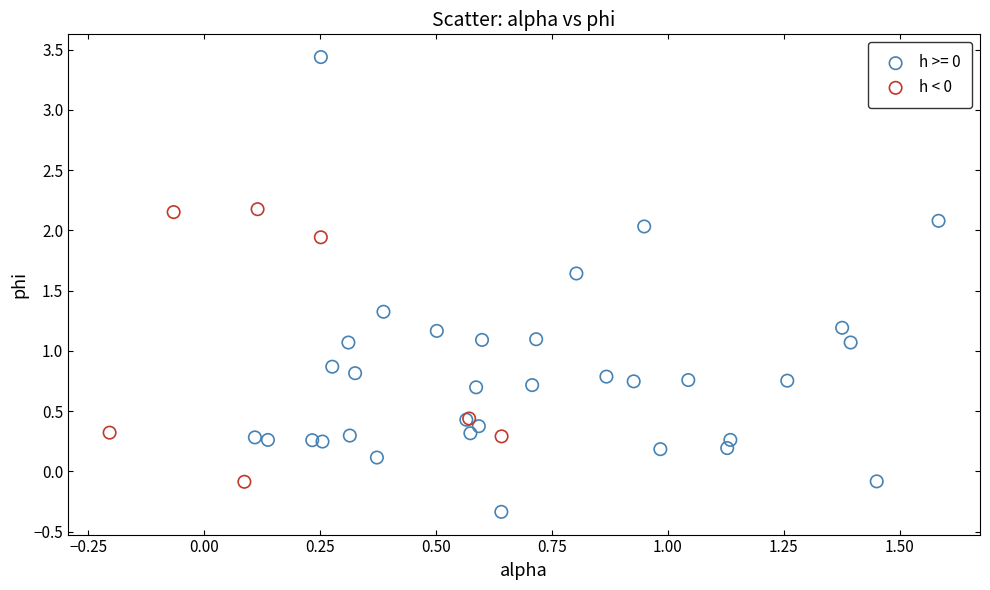

Which series has the widest spread of Y values?

h >= 0